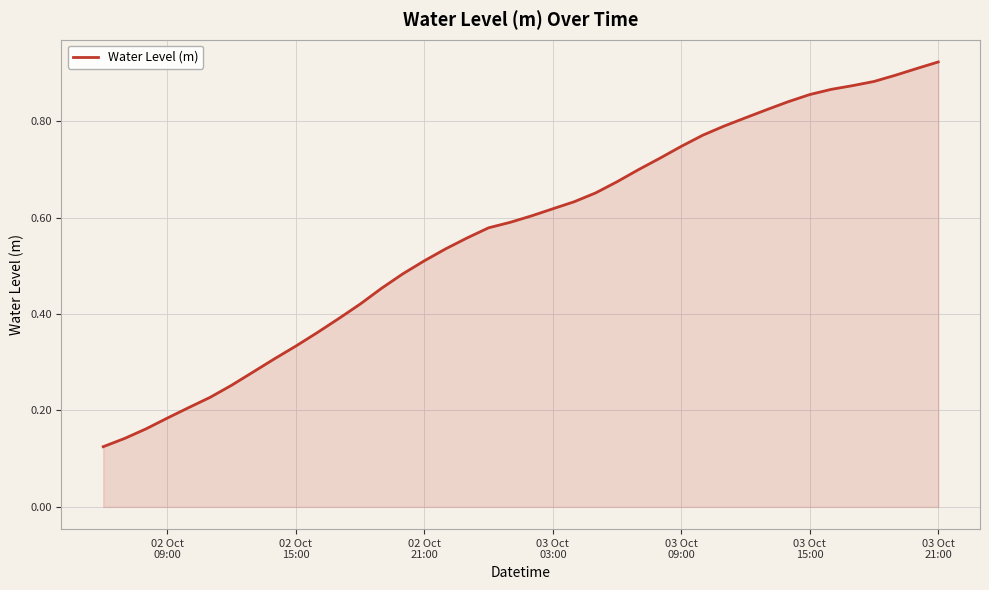

Reading left to right, extract all data points from this chart.

0.1	0.1	0.2	0.2	0.2	0.2	0.3	0.3	0.3	0.3	0.4	0.4	0.4	0.5	0.5	0.5	0.5	0.6	0.6	0.6	0.6	0.6	0.6	0.7	0.7	0.7	0.7	0.7	0.8	0.8	0.8	0.8	0.8	0.9	0.9	0.9	0.9	0.9	0.9	0.9